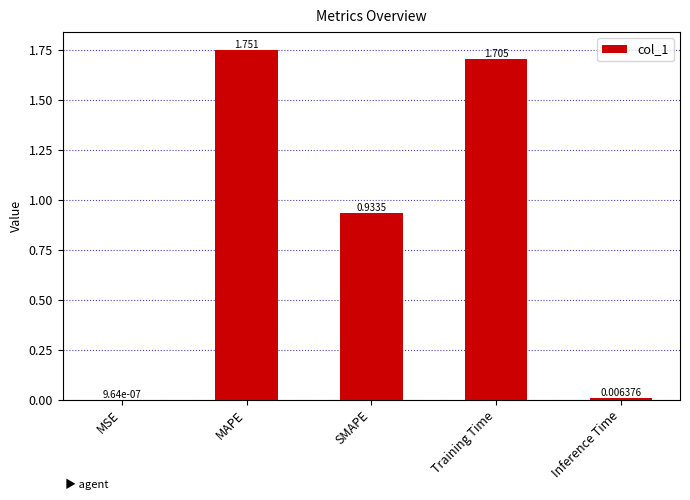

Between Inference Time and MAPE, which is larger?

MAPE